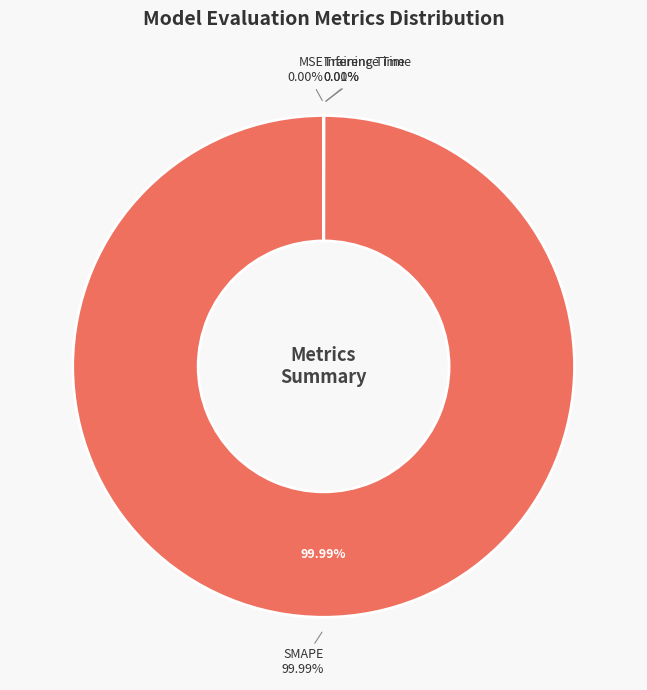

How many segments does this pie chart have?

4